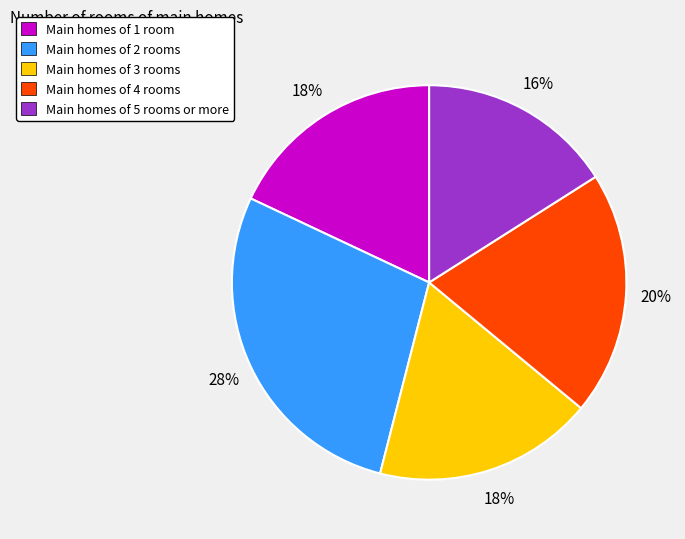

Which slice is the smallest?

Main homes of 5 rooms or more